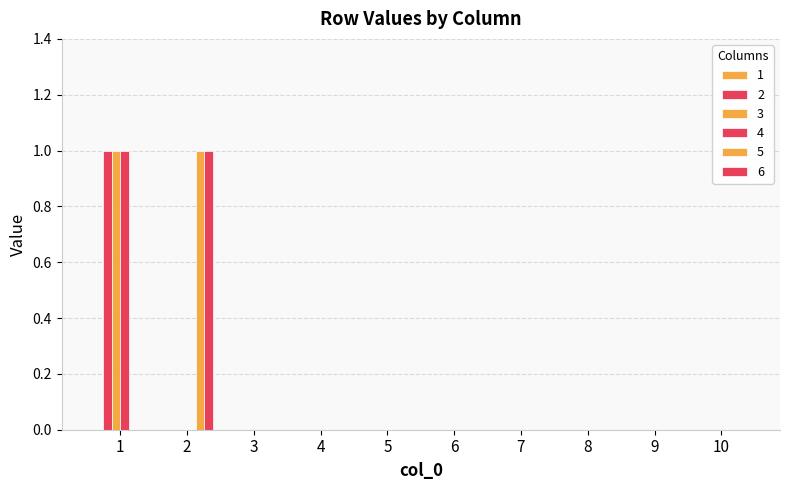

At 7, list the series in order from smallest to largest.

2, 3, 4, 5, 6